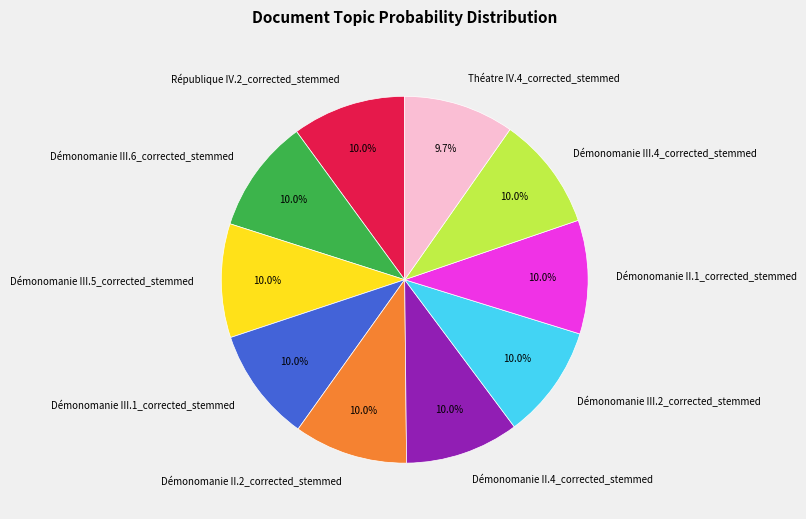

What percentage do Démonomanie III.5_corrected_stemmed and Démonomanie III.1_corrected_stemmed together represent?

20.1%